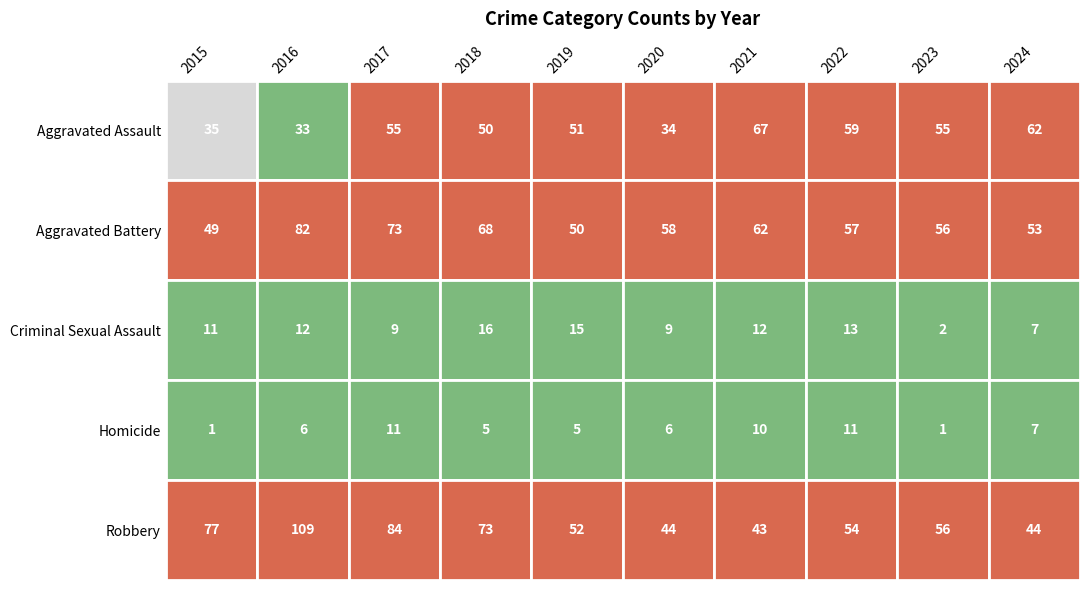

Rank the series at Aggravated Battery from lowest to highest value.

Homicide, Criminal Sexual Assault, Aggravated Assault, Aggravated Battery, Robbery